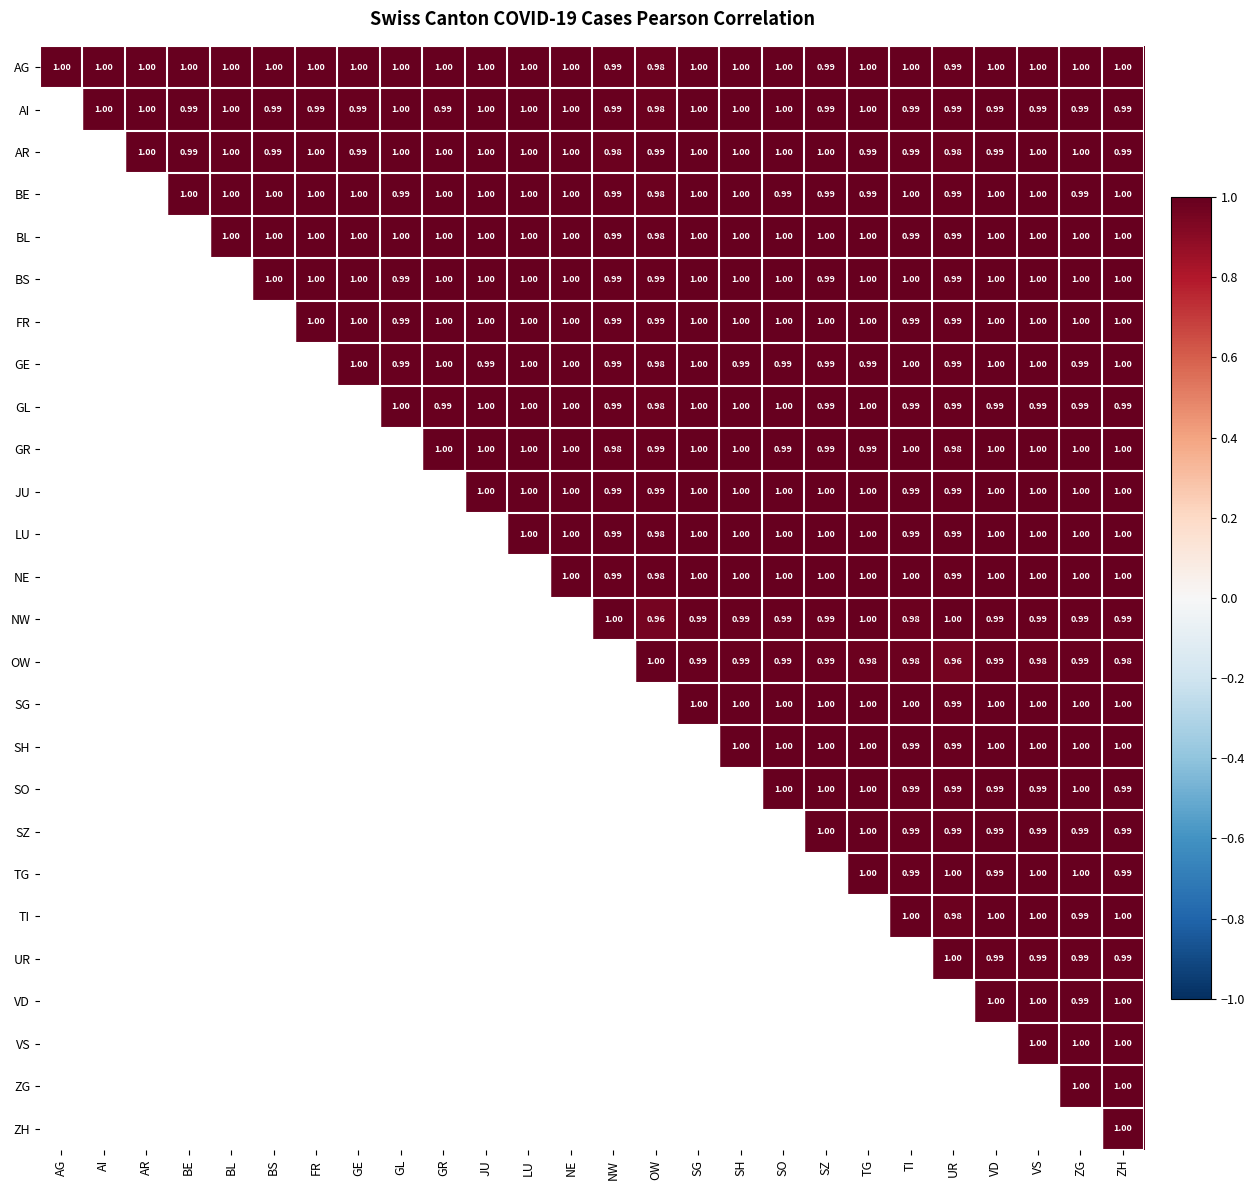

At how many categories does at least one series exceed 0?

26